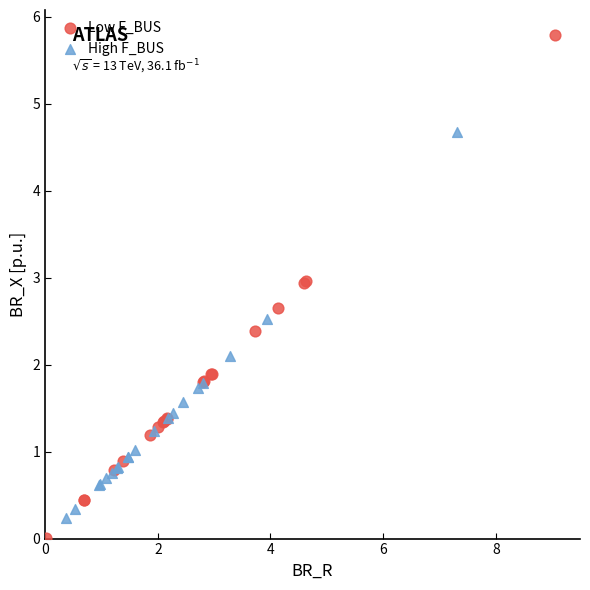

Which series has the largest Y range (max minus min)?

Low F_BUS